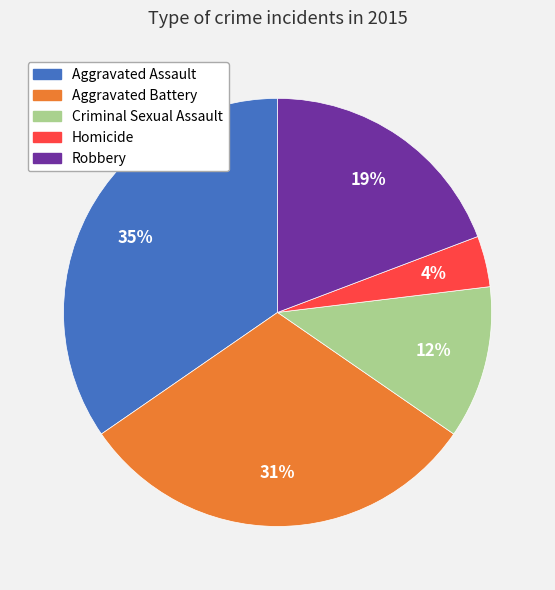

Combined, do Criminal Sexual Assault and Homicide account for over 50%?

No